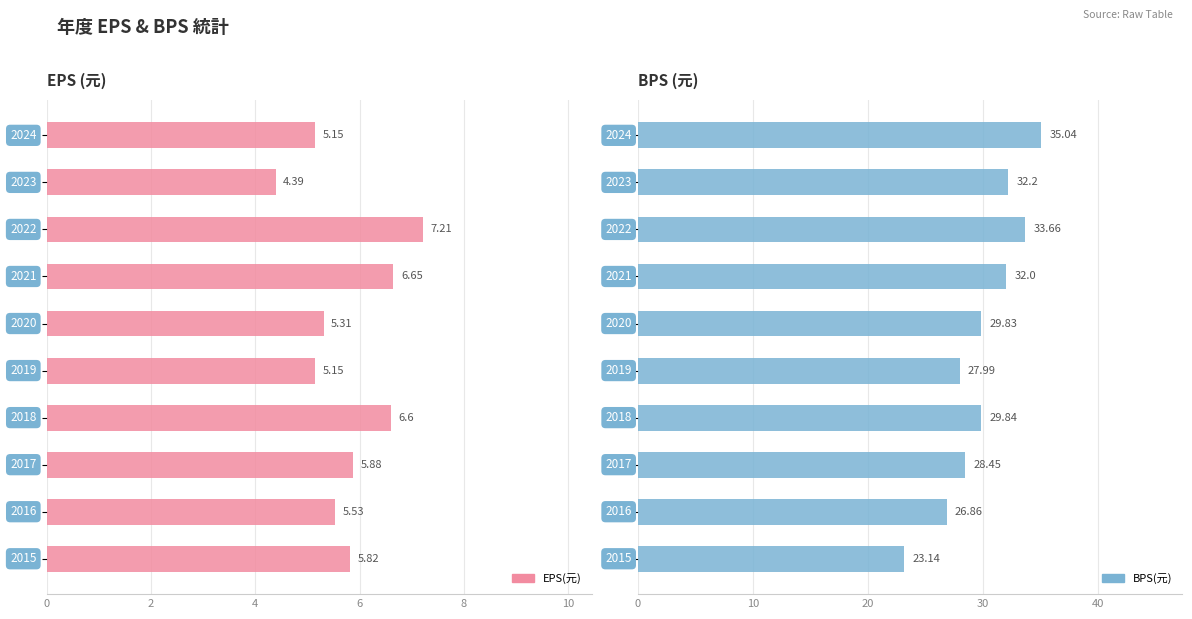

How many data points in EPS(元) are less than 5?

1